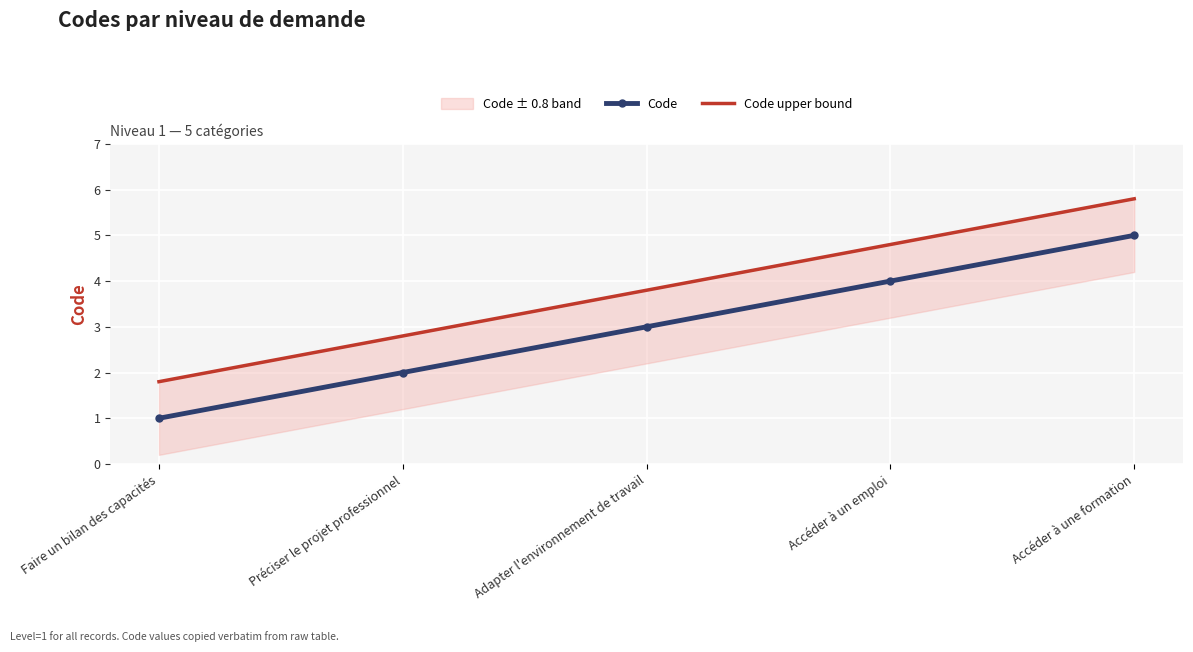

What position from the right is Faire un bilan des capacités?

5